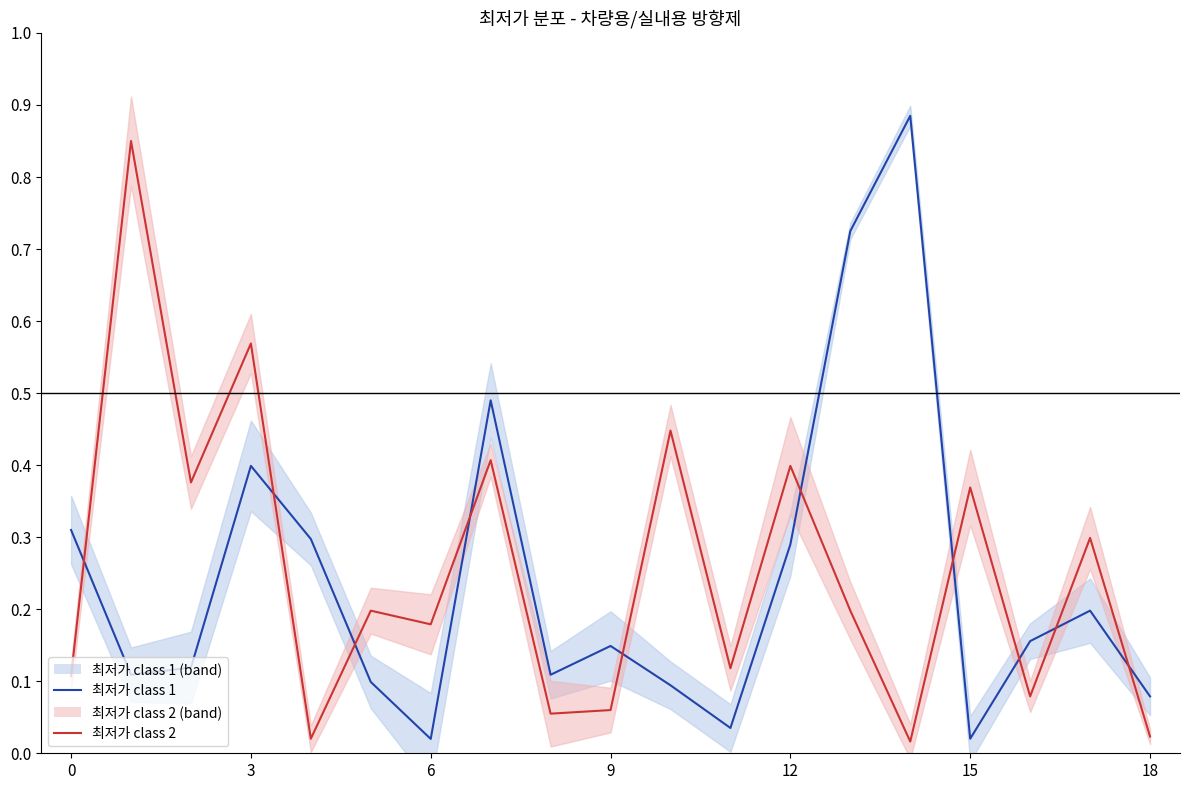

What is the total value across all series at 13?

0.9